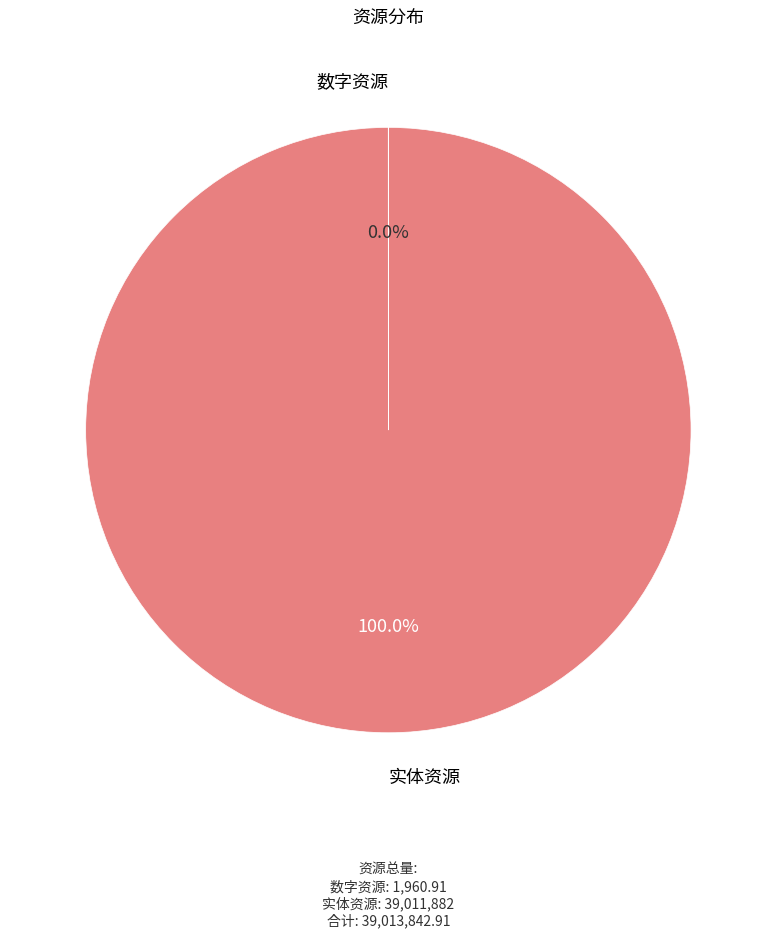

Is there a majority slice in this chart?

Yes